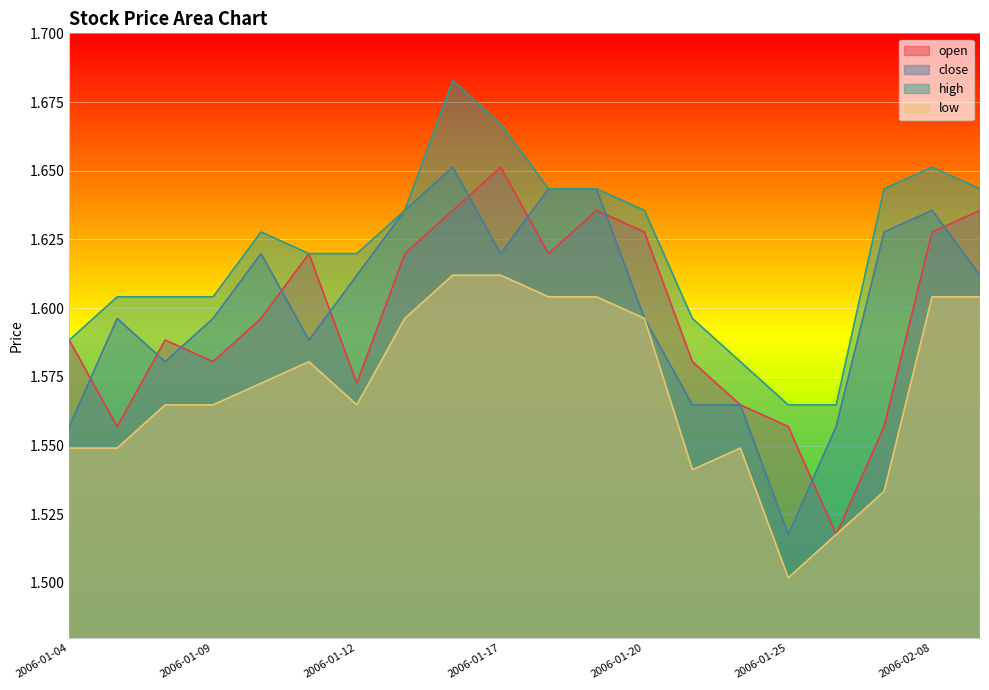

In close, how many points are higher than both neighbors (excluding endpoints)?

4